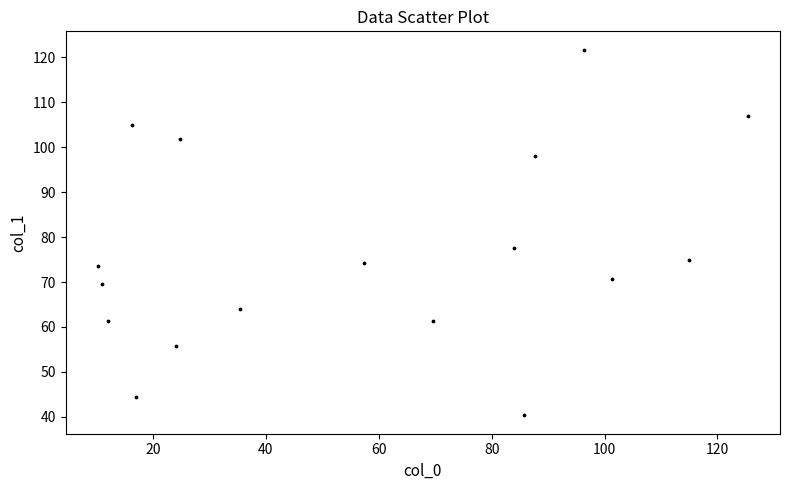

What Y value in the scatter plot is closest to 81?

77.5